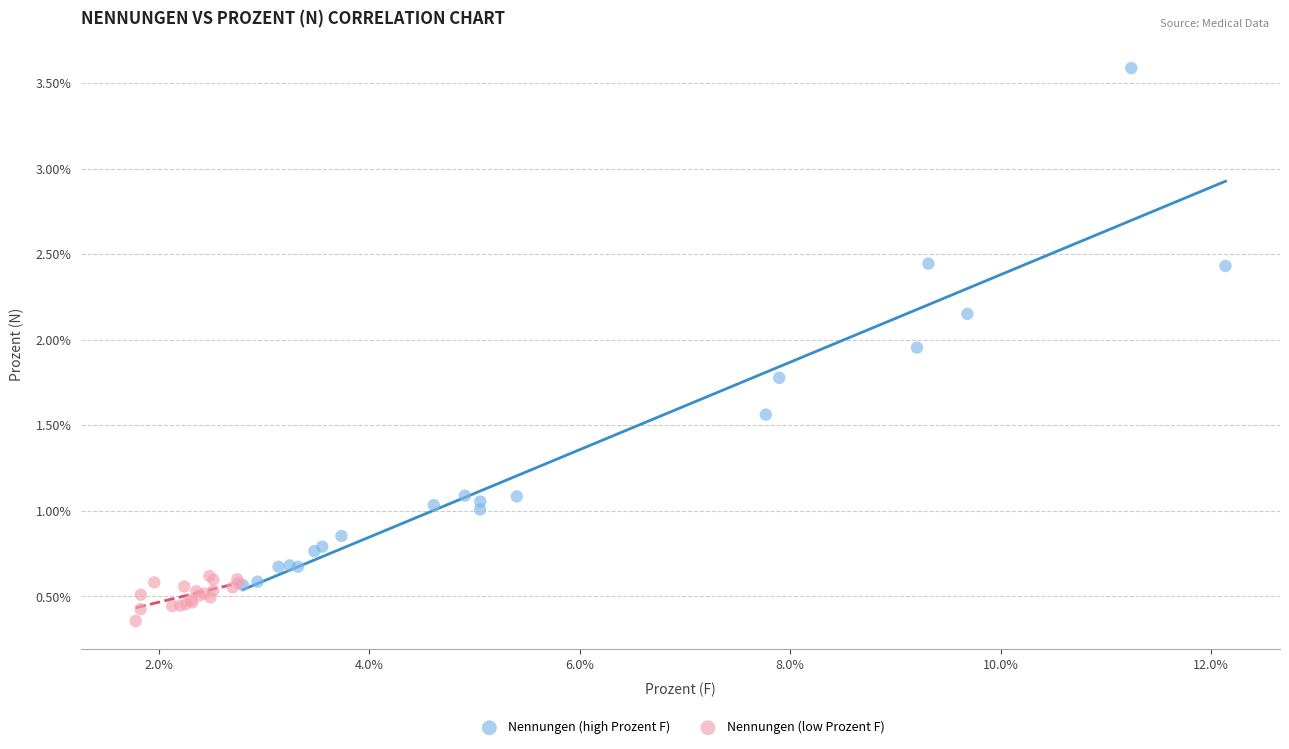

What are all the series names shown in the legend?

Nennungen (high Prozent F), Nennungen (low Prozent F)